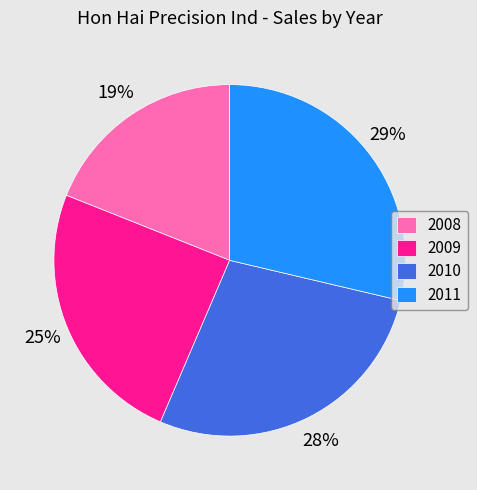

How many segments does this pie chart have?

4